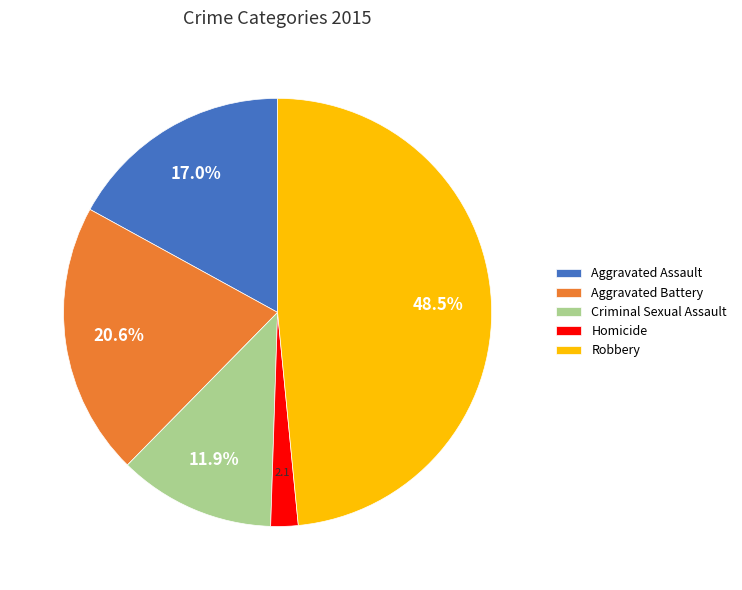

What percentage is the Homicide slice, to the nearest percent?

2%